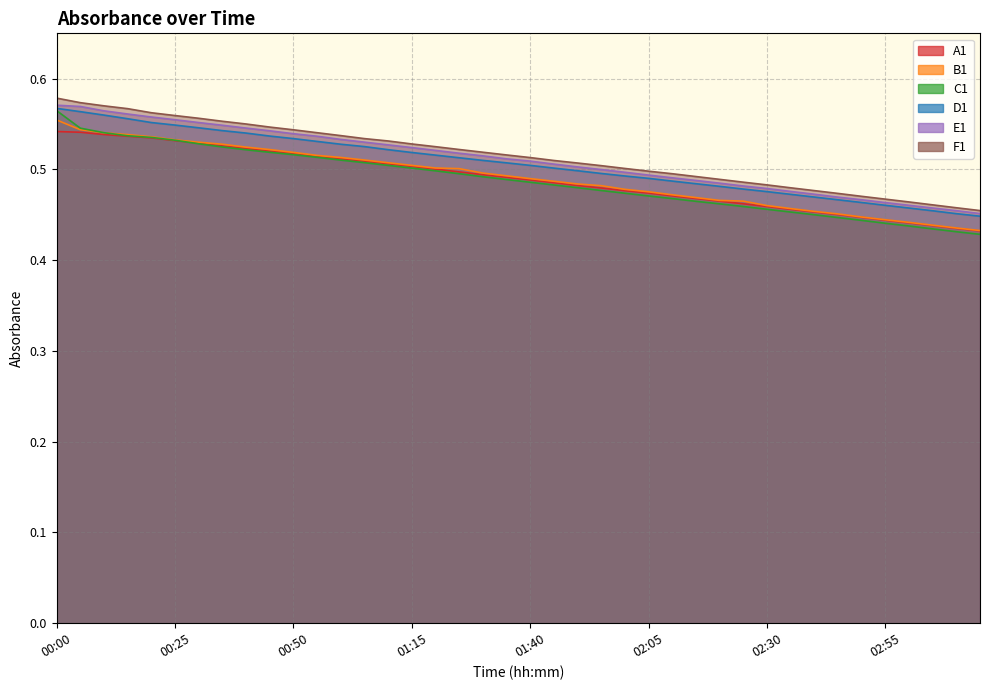

At which category is the sum across all series the highest?

00:00